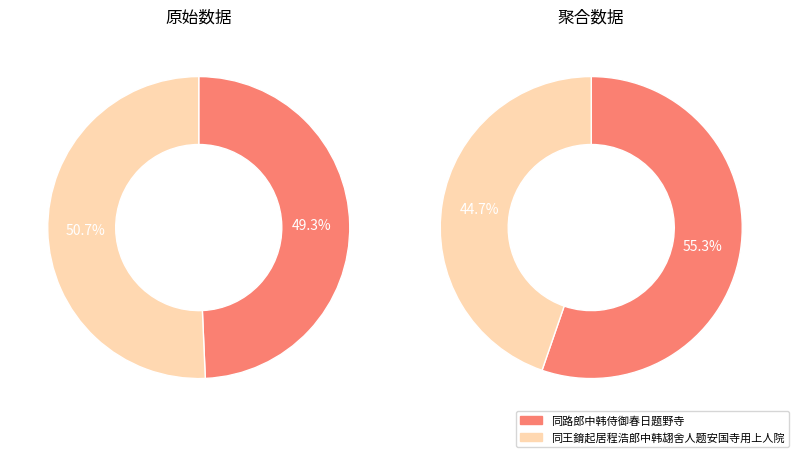

The 同王錥起居程浩郎中韩翃舍人题安国寺用上人院 slice represents 15% of the pie. True or false?

False